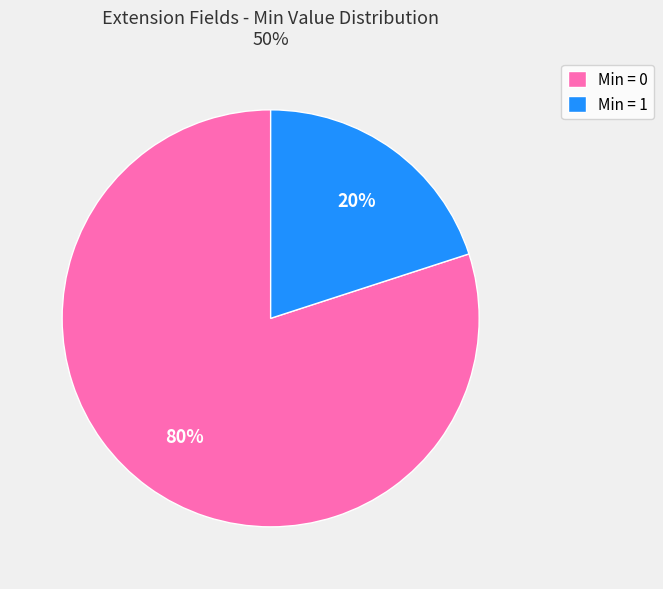

Is there a majority slice in this chart?

Yes